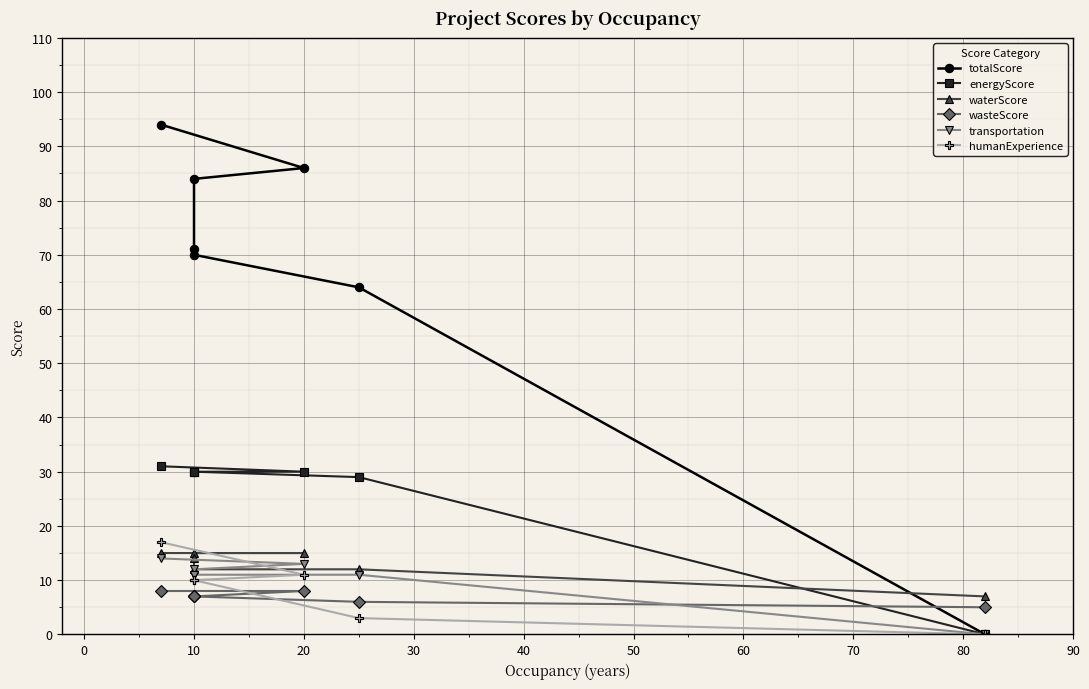

The value of totalScore at 10 is 107. True or false?

False